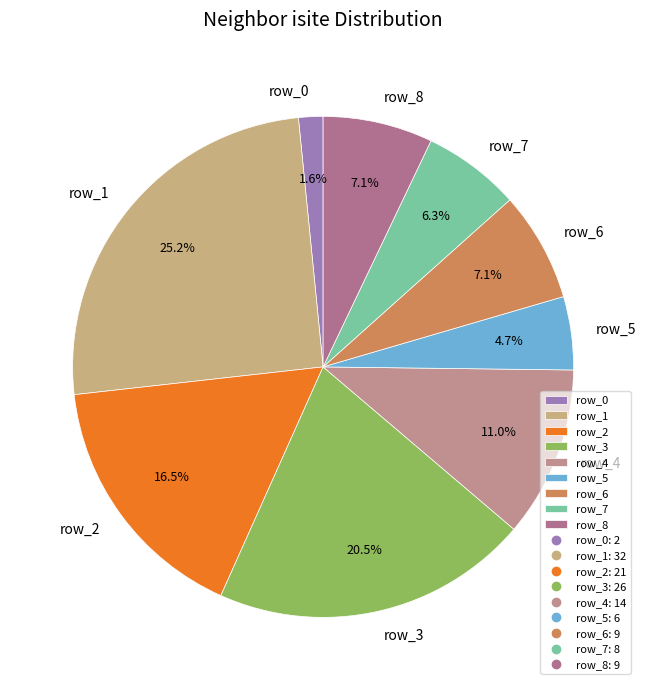

To the nearest percent, what is the difference between the largest and smallest slice percentages?

24%